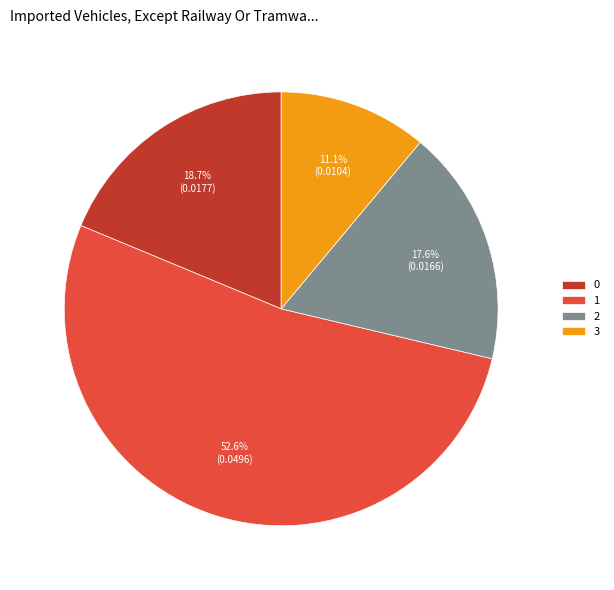

Does 1 represent more than half of the total?

Yes